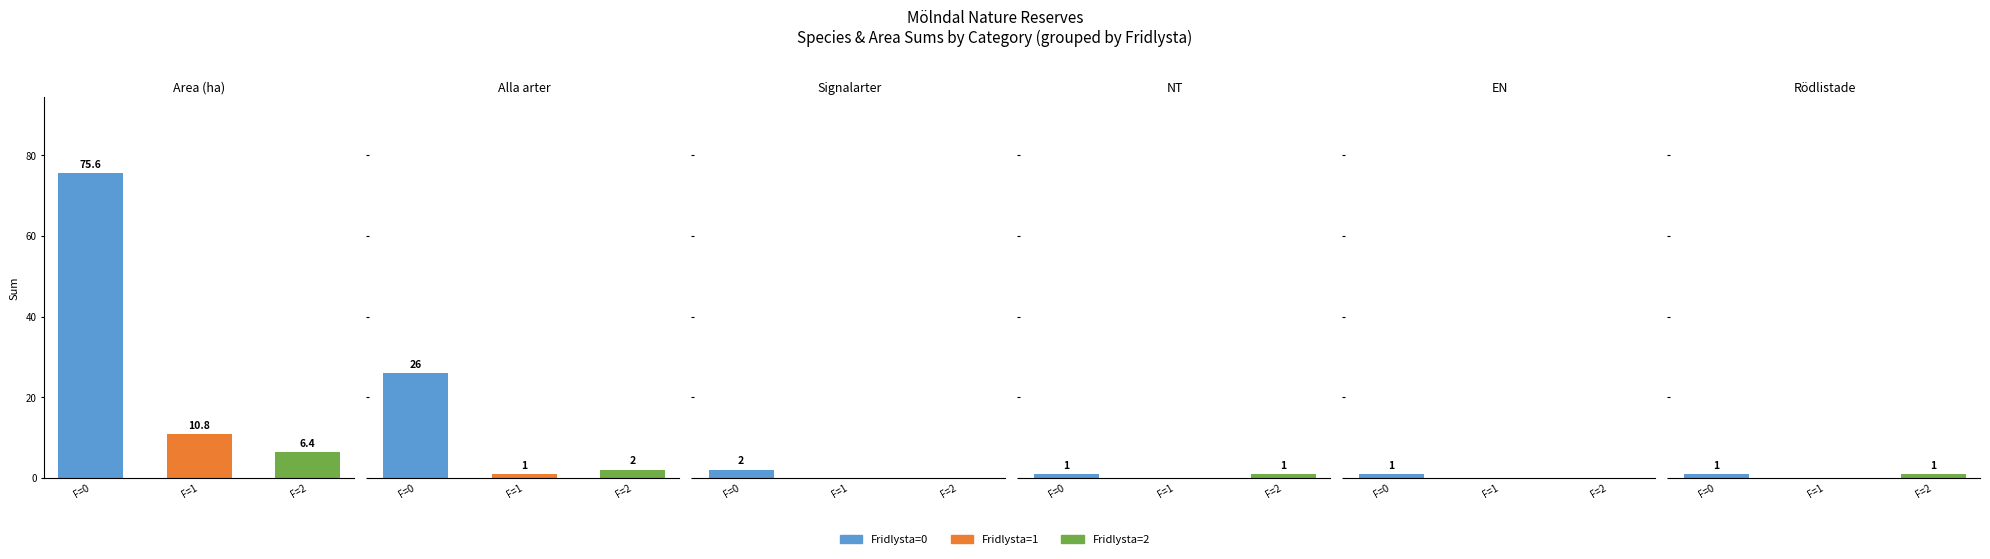

What is the value of the Fridlysta=0 bar at the 6th from the left?

1.0